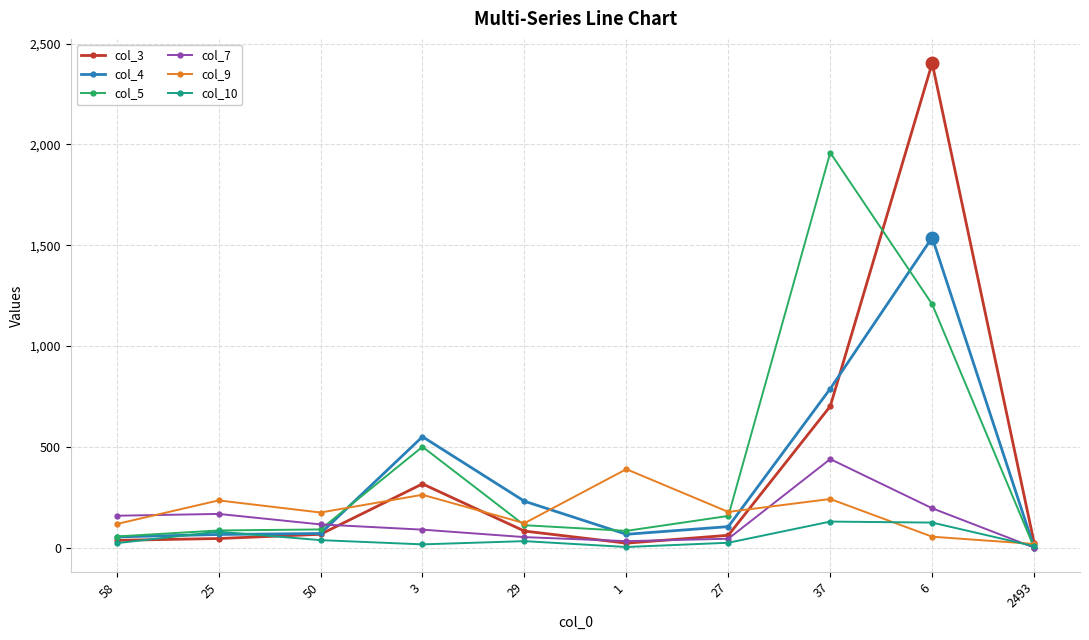

True or false: col_5 has more than 1 interior local peaks.

True